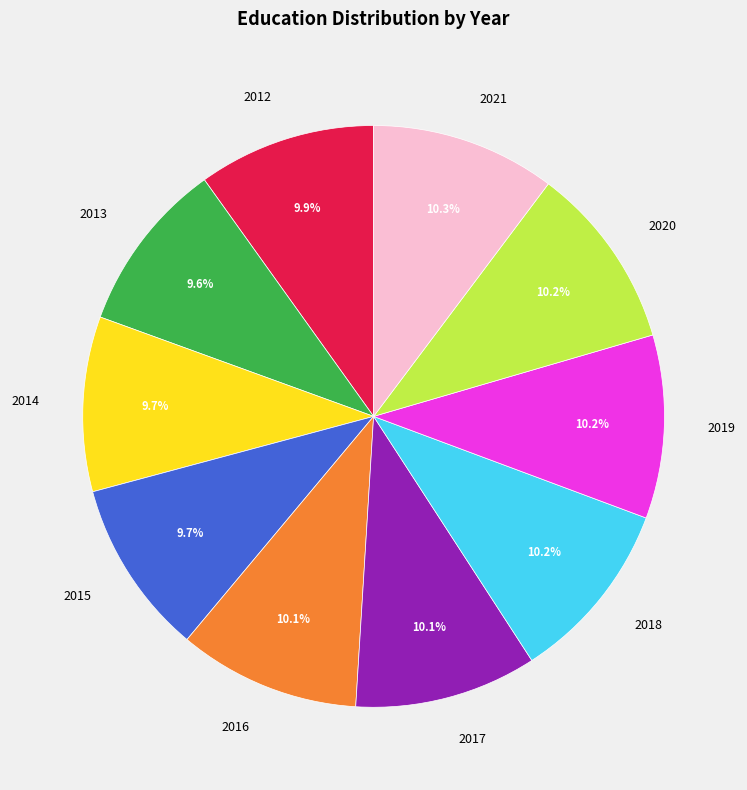

To the nearest percent, what is the combined percentage of 2018 and 2019?

20%